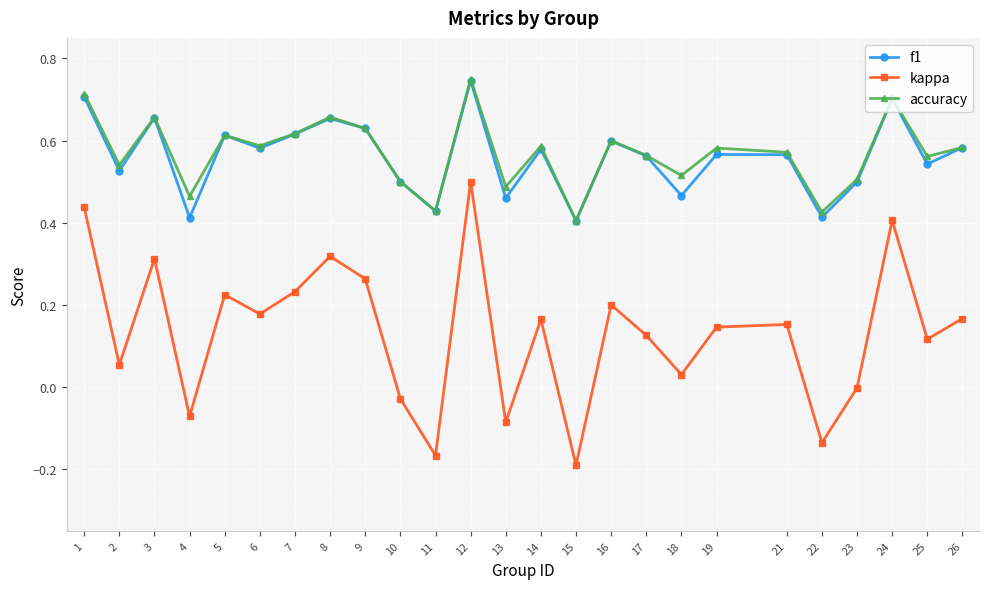

True or false: f1 has more than 0 points higher than both neighbors.

True